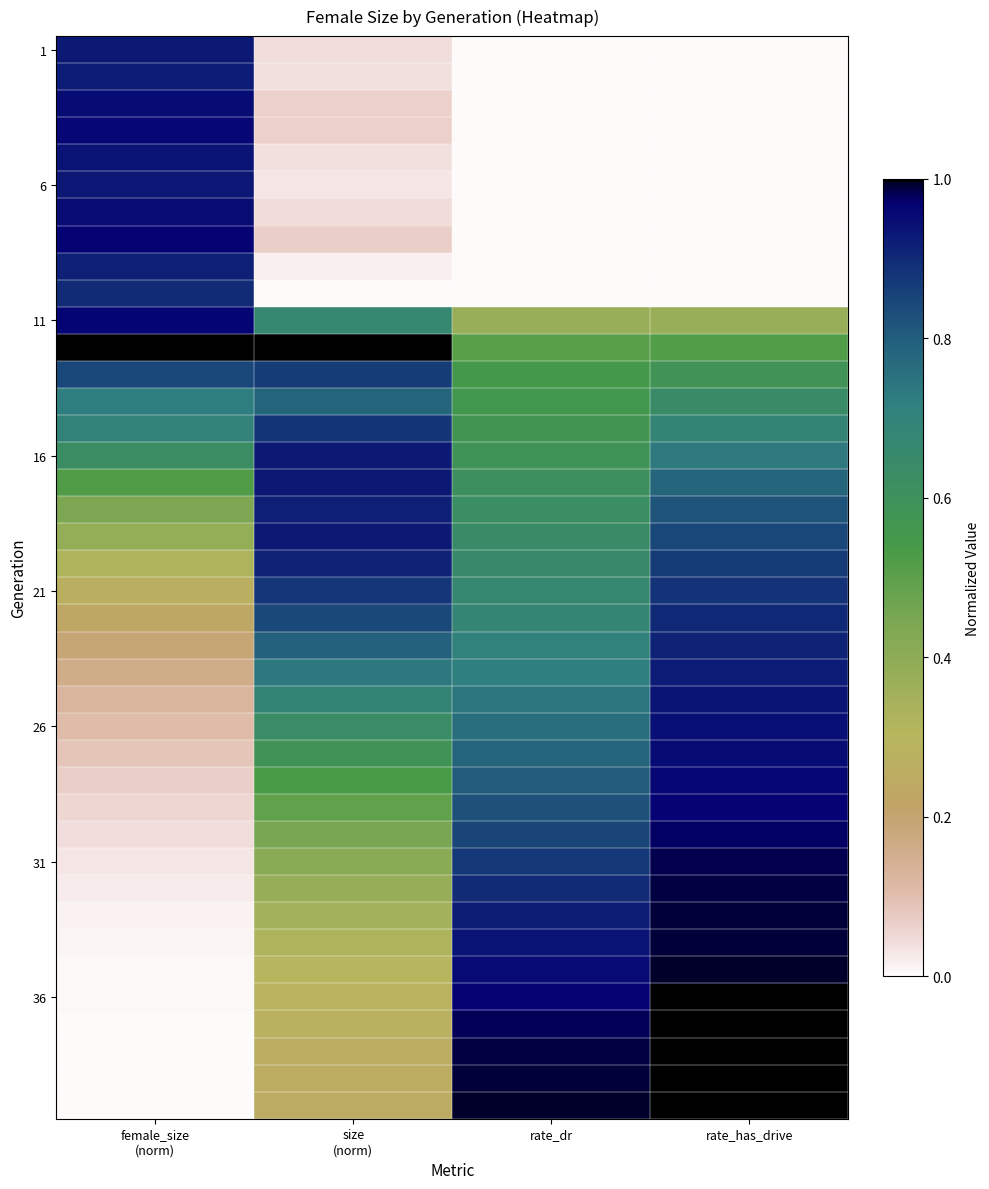

What is the greatest value displayed?

1.0